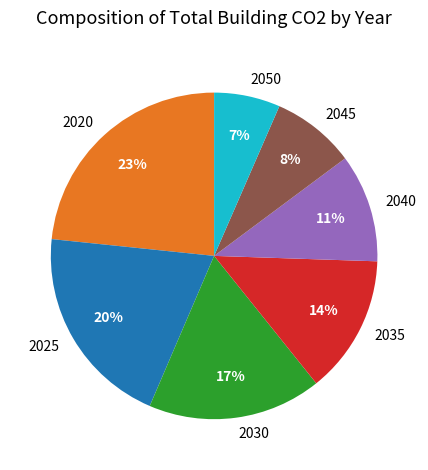

To the nearest percent, what percentage of the pie is 2050?

7%